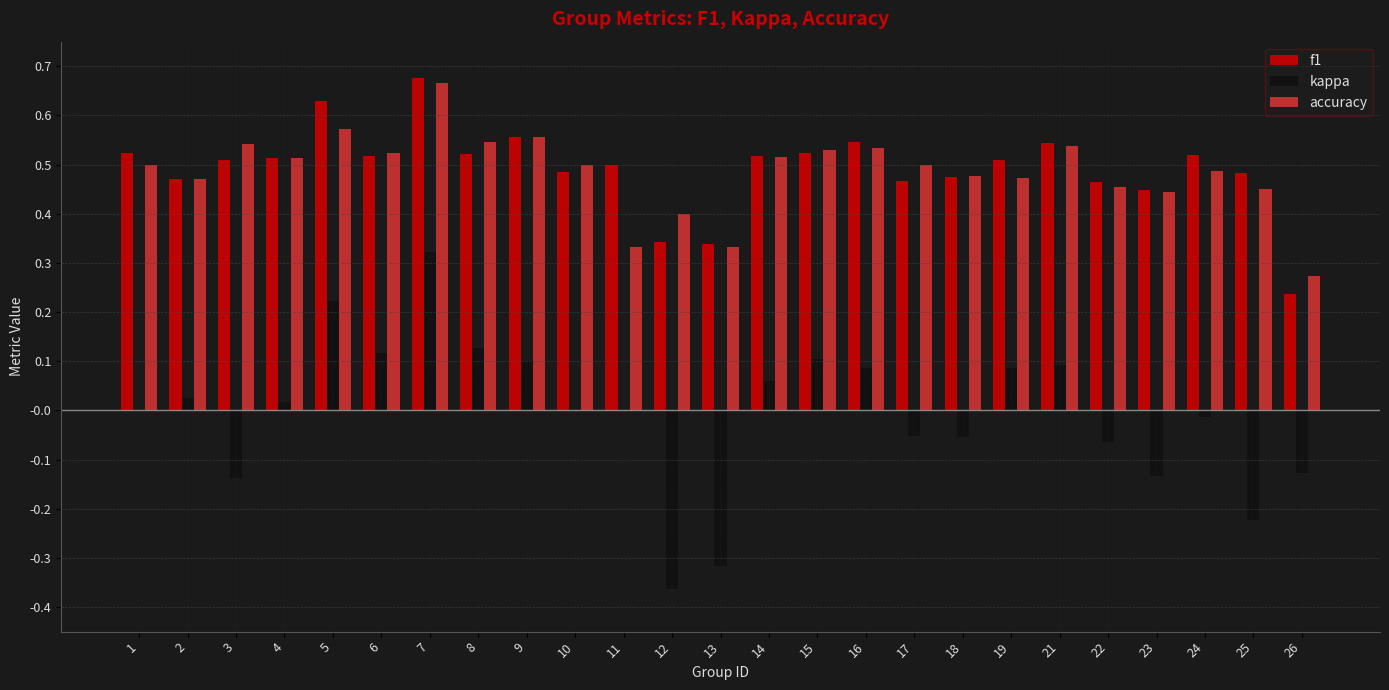

Which category has the highest value in the accuracy series?

7